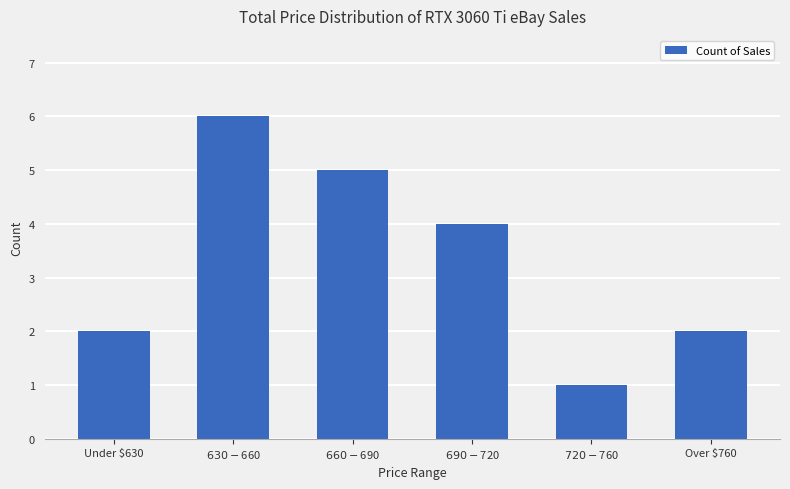

Where does the data first go above 4?

$630-$660